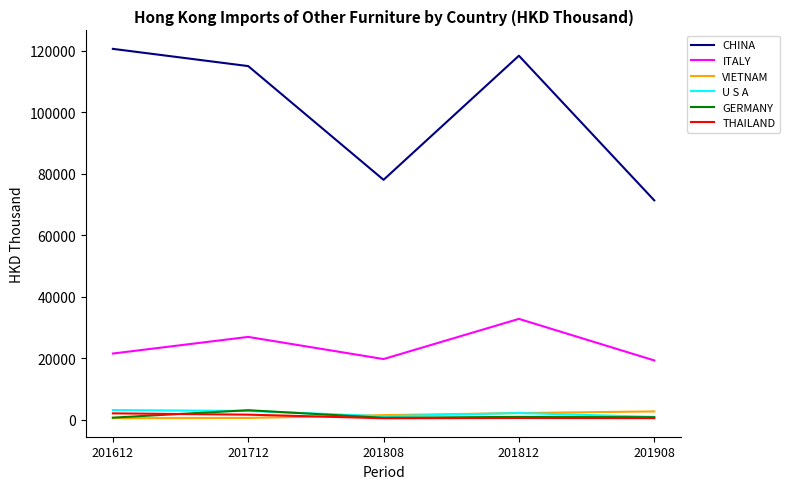

What is the lowest value of the ITALY series?

19249.1